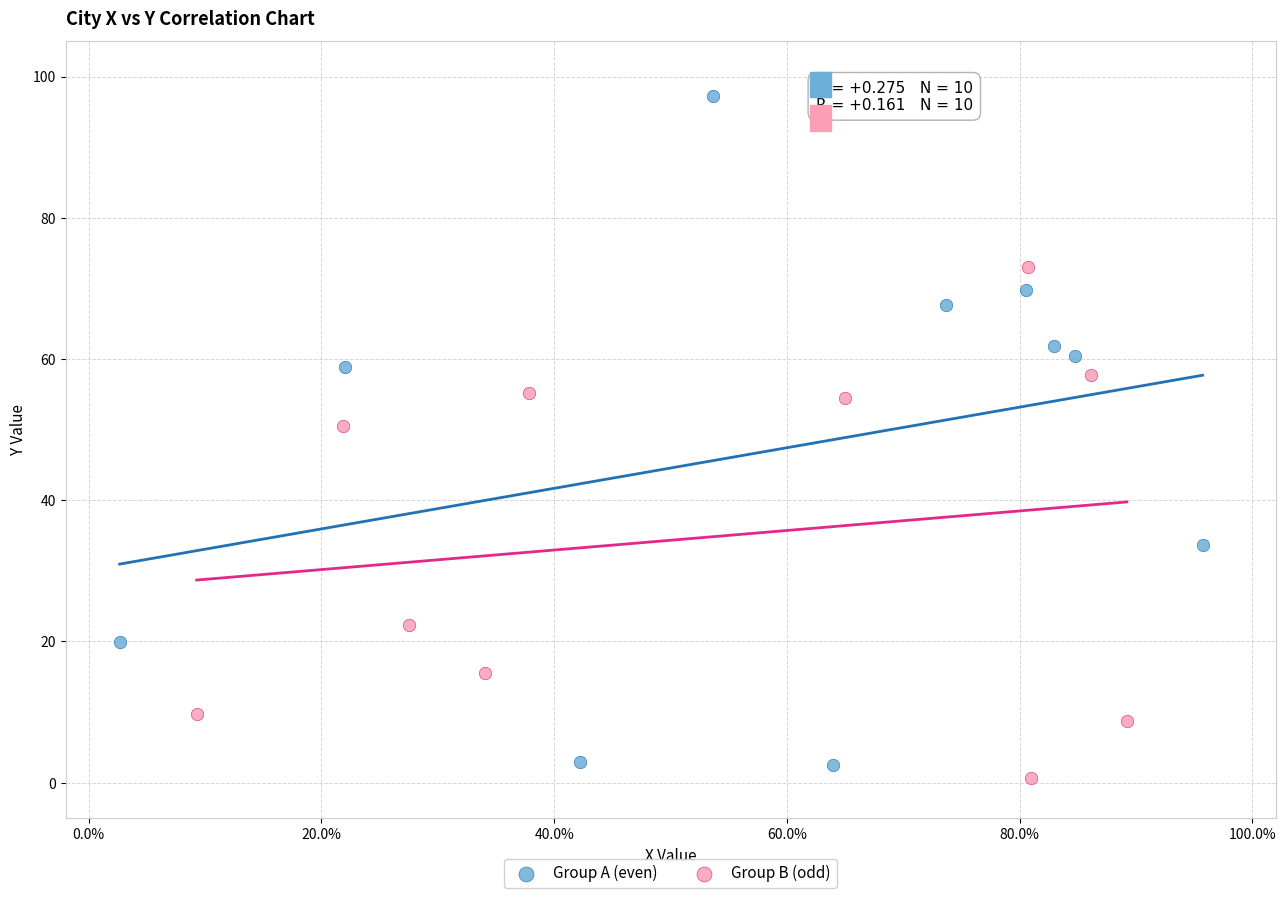

Which series reaches the minimum Y coordinate?

Group B (odd)